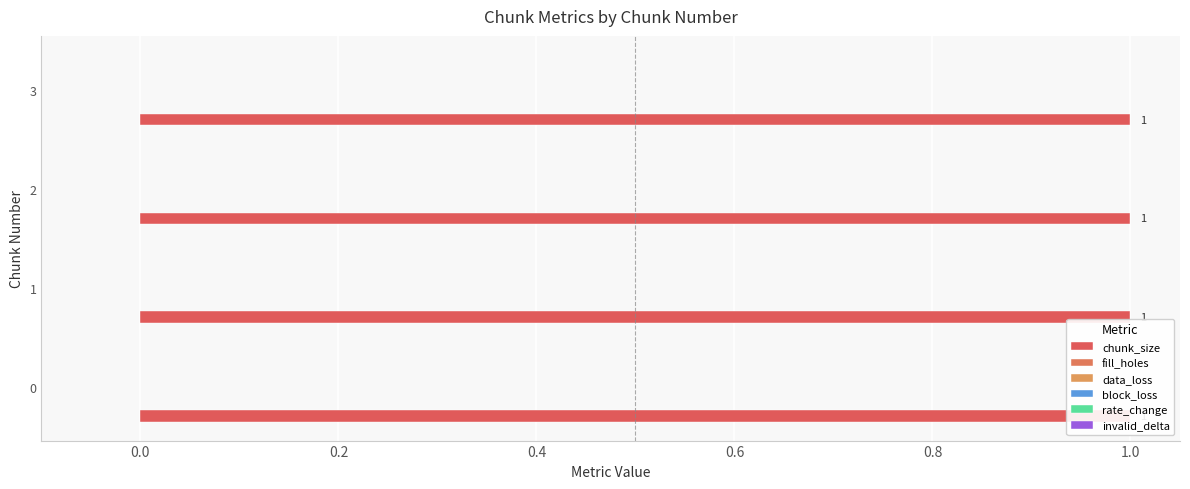

Reading right to left, extract all data points from this chart.

chunk_size: 1	1	1	1
fill_holes: 0	0	0	0
data_loss: 0	0	0	0
block_loss: 0	0	0	0
rate_change: 0	0	0	0
invalid_delta: 0	0	0	0